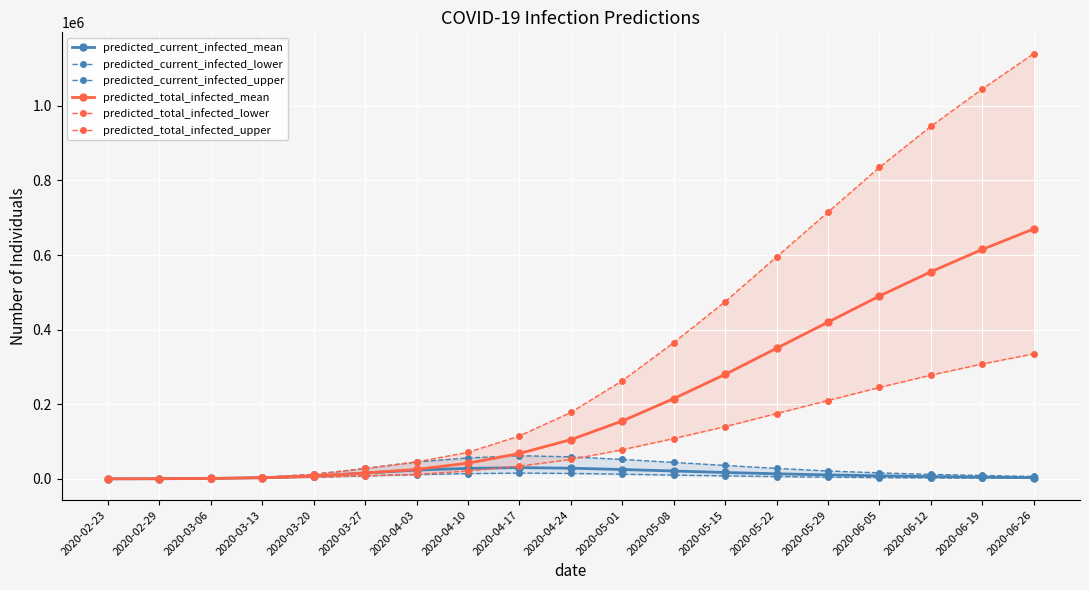

Is the value of predicted_current_infected_mean at 2020-06-05 greater than the value of predicted_total_infected_lower at 2020-04-10?

No